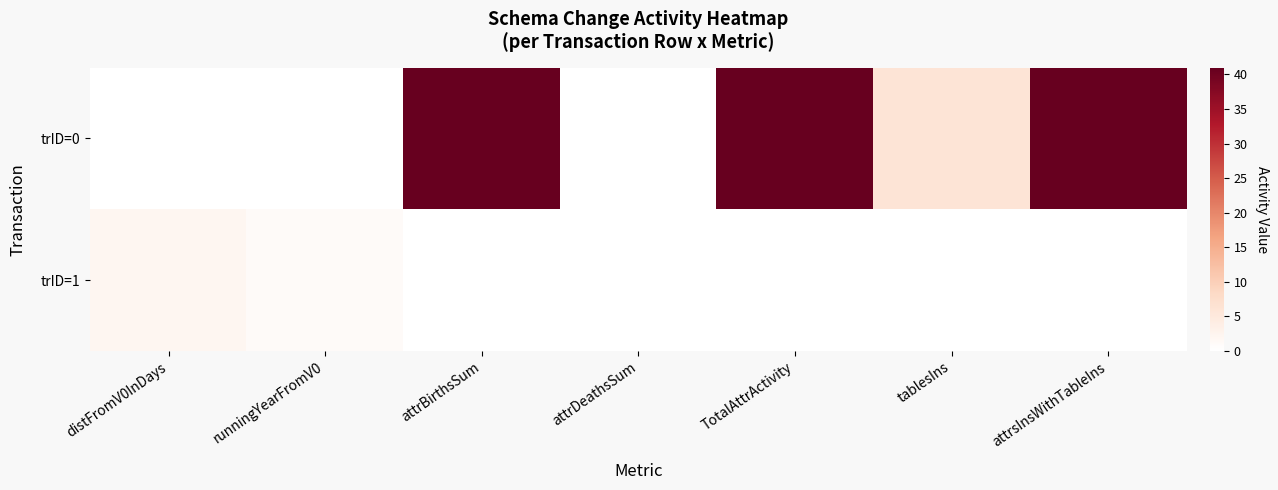

At which category is the sum across all series the highest?

attrBirthsSum